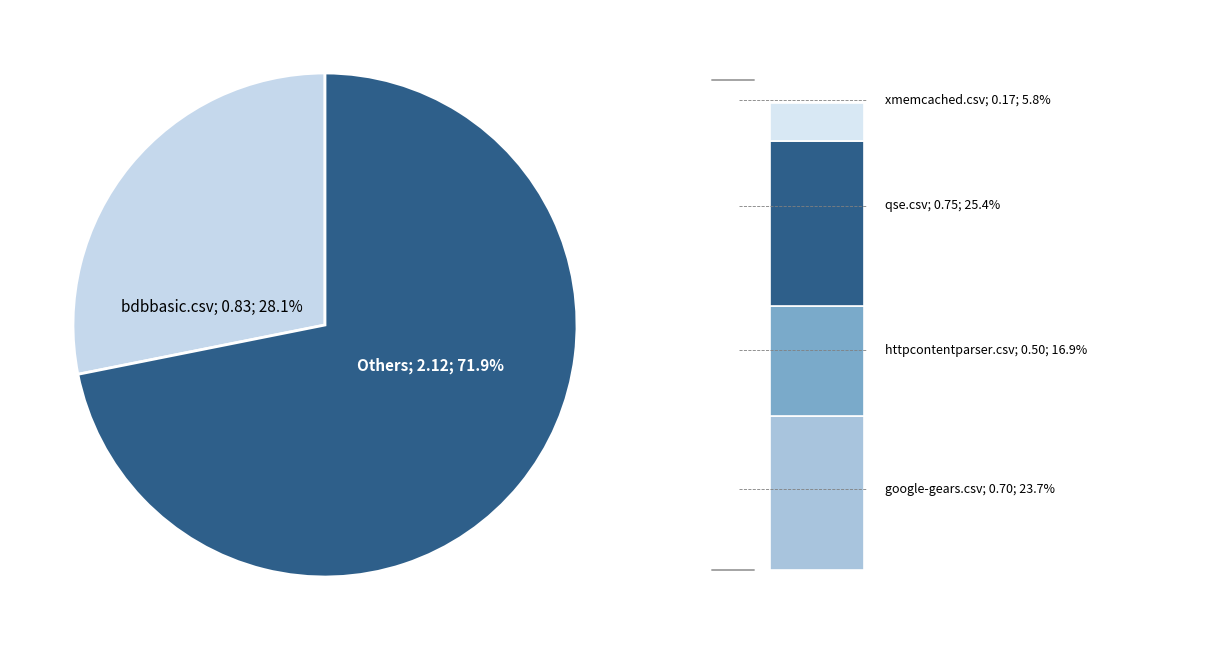

What is the total percentage of xmemcached.csv and httpcontentparser.csv?

22.7%